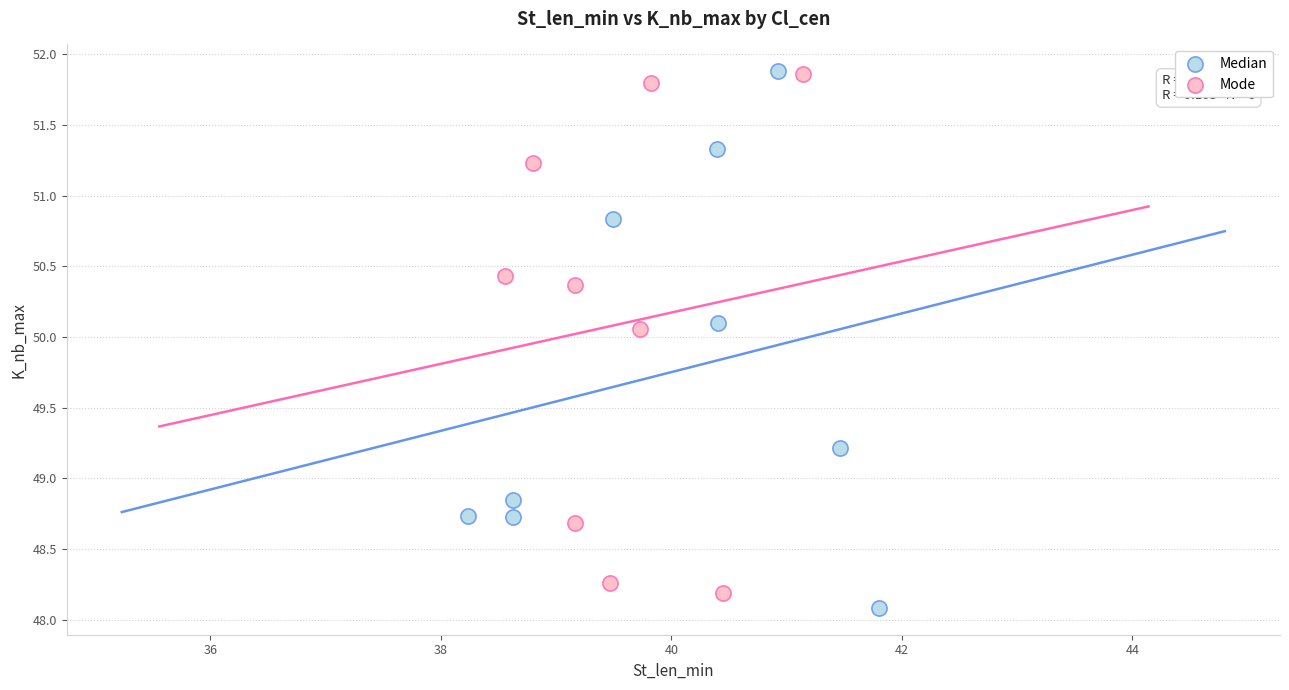

What are all the series names shown in the legend?

Median, Mode